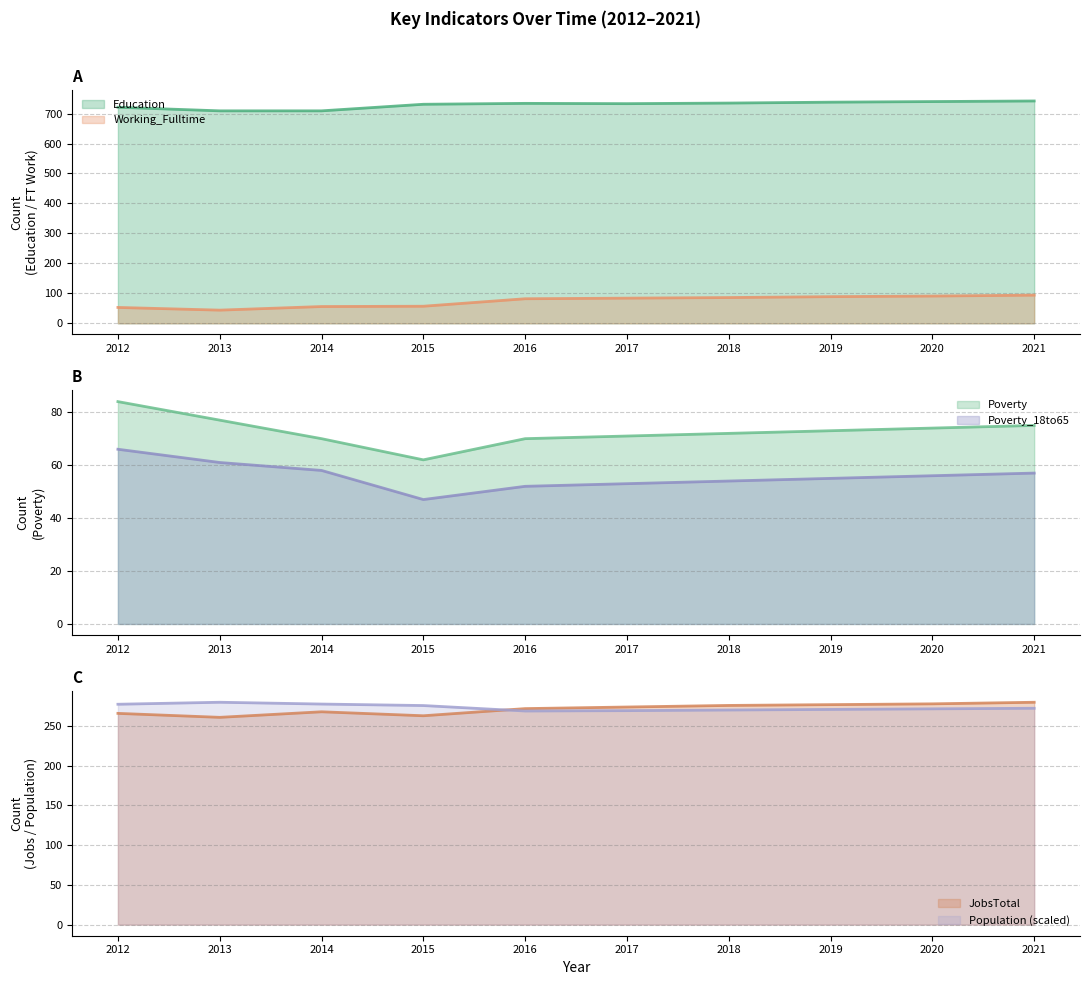

Is it true that Working_Fulltime equals 18.3 at 2013?

False